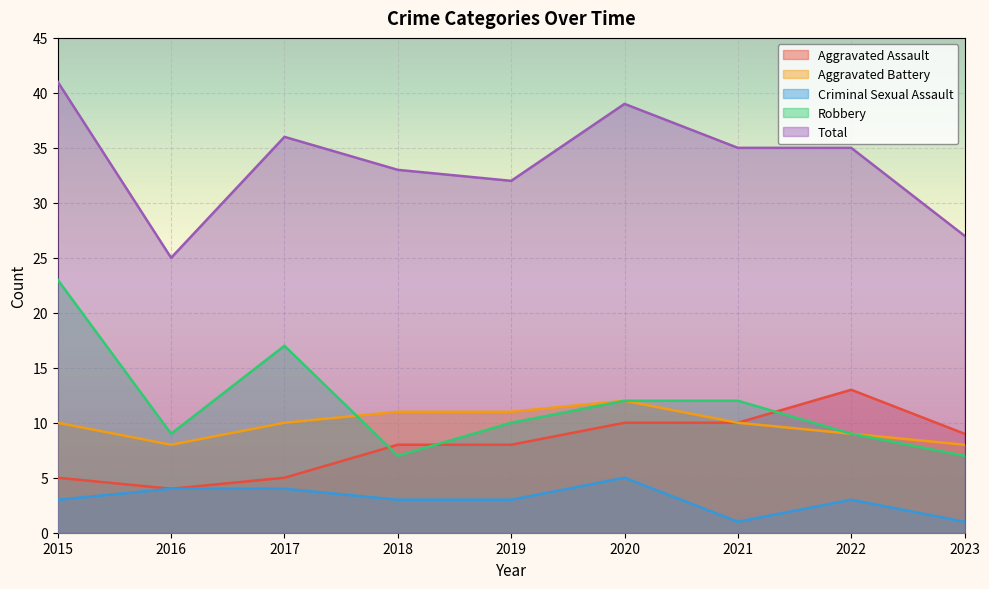

At which label does Total first exceed 35?

2015